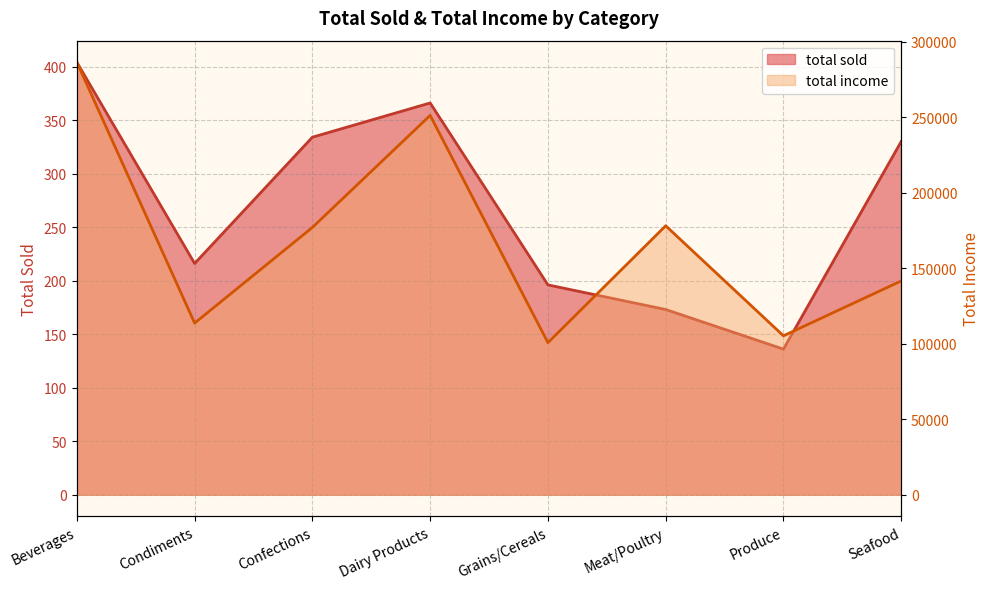

List the series in order of their peak value, highest first.

total income, total sold